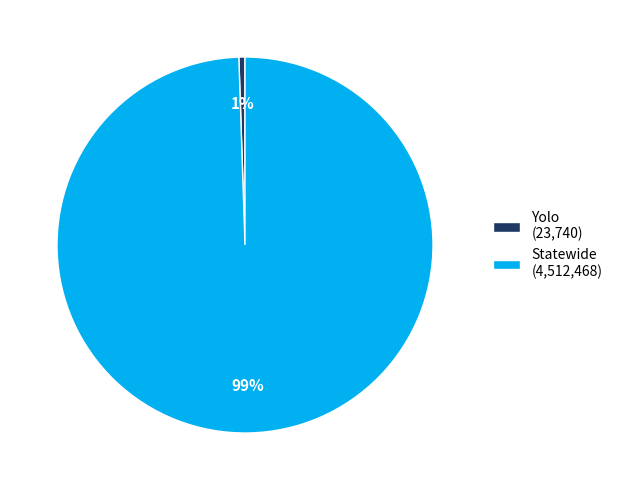

Is it true that Yolo is 1% of the pie?

True